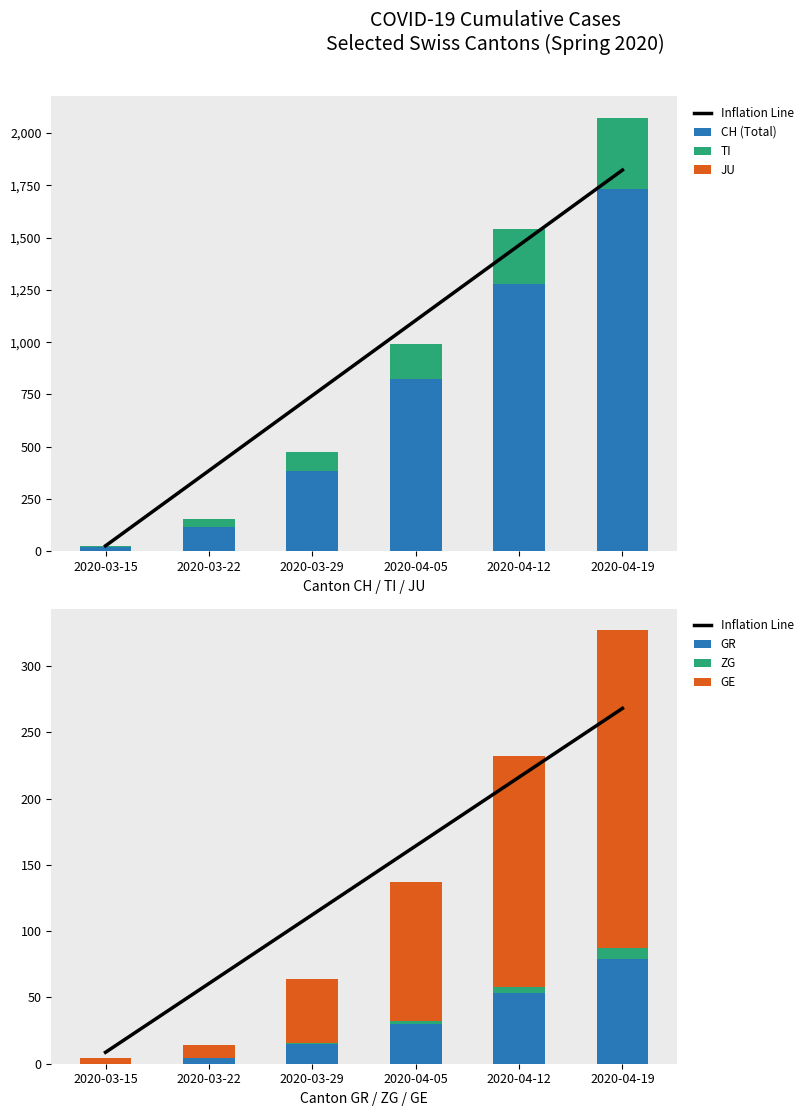

At how many categories does at least one series exceed 615?

3